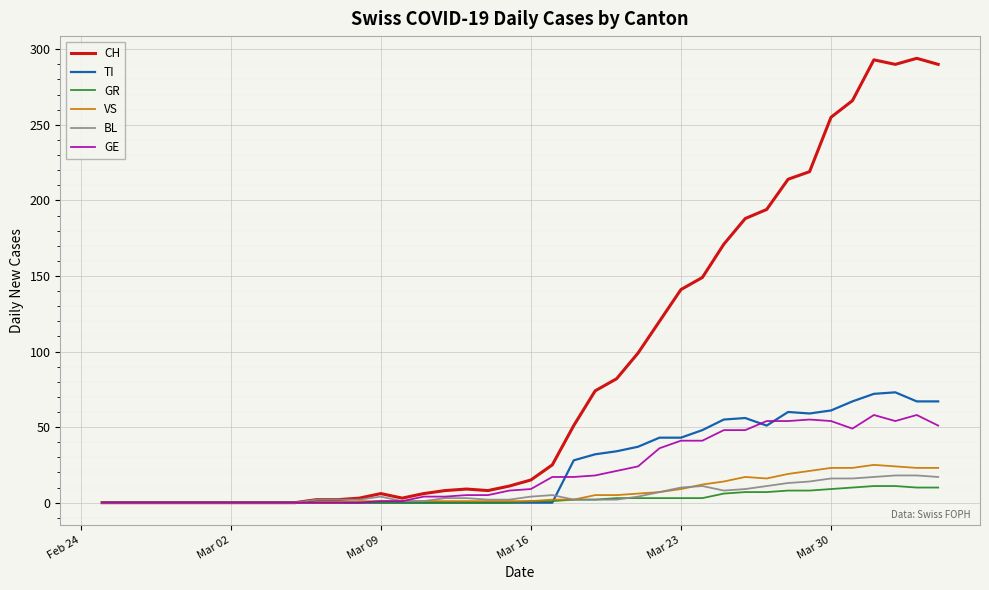

Which series has the largest total across all categories?

CH